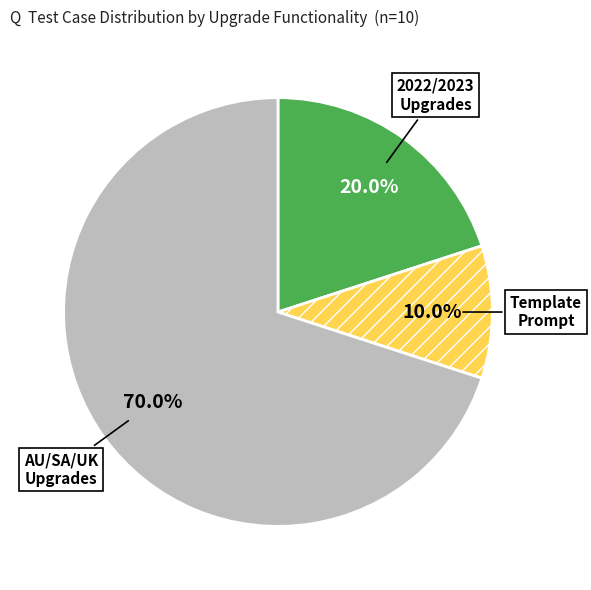

Does any single category account for the majority?

Yes